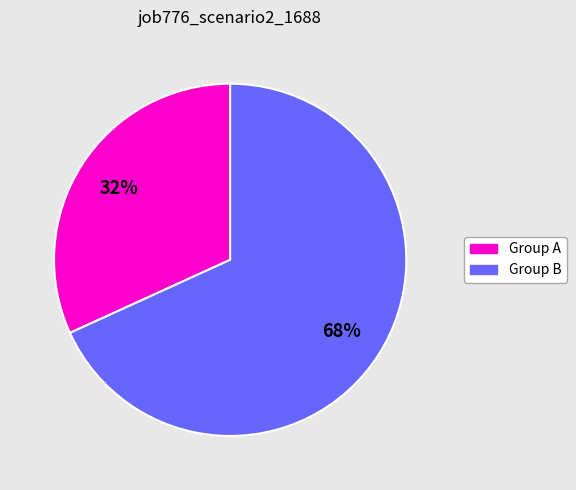

To the nearest percent, what is the average slice percentage?

50%